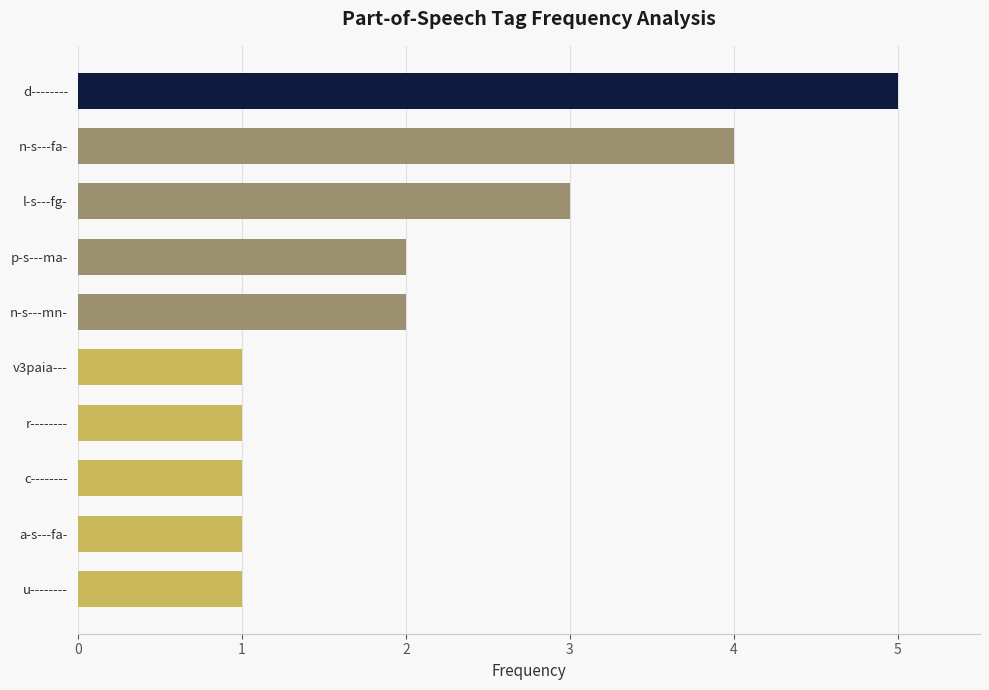

What is the change in value from d-------- to p-s---ma-?

-3